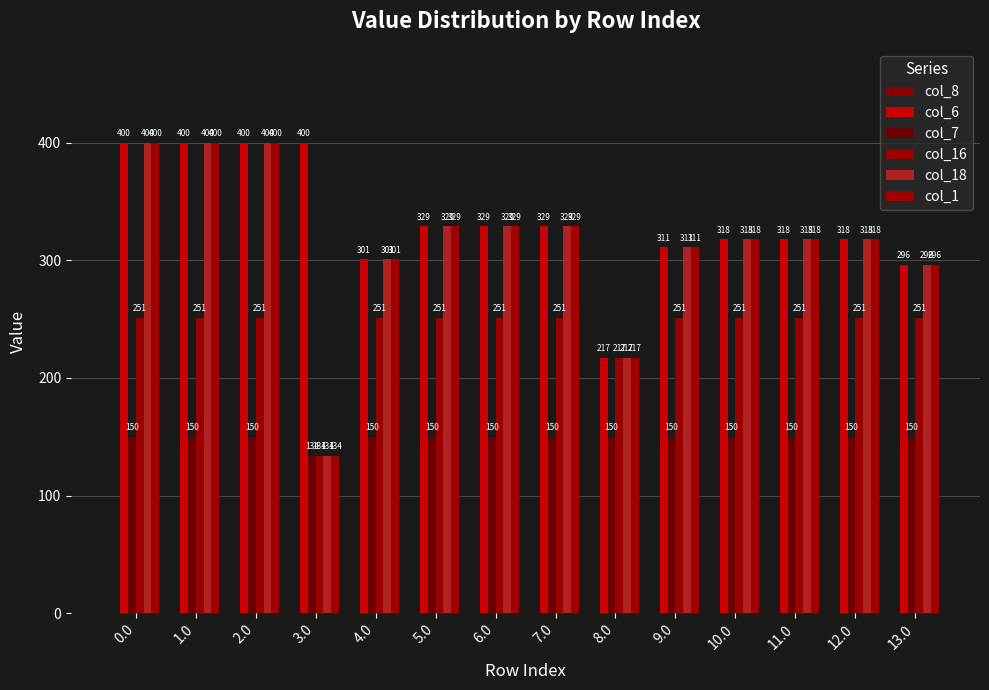

How many groups of bars are there?

14